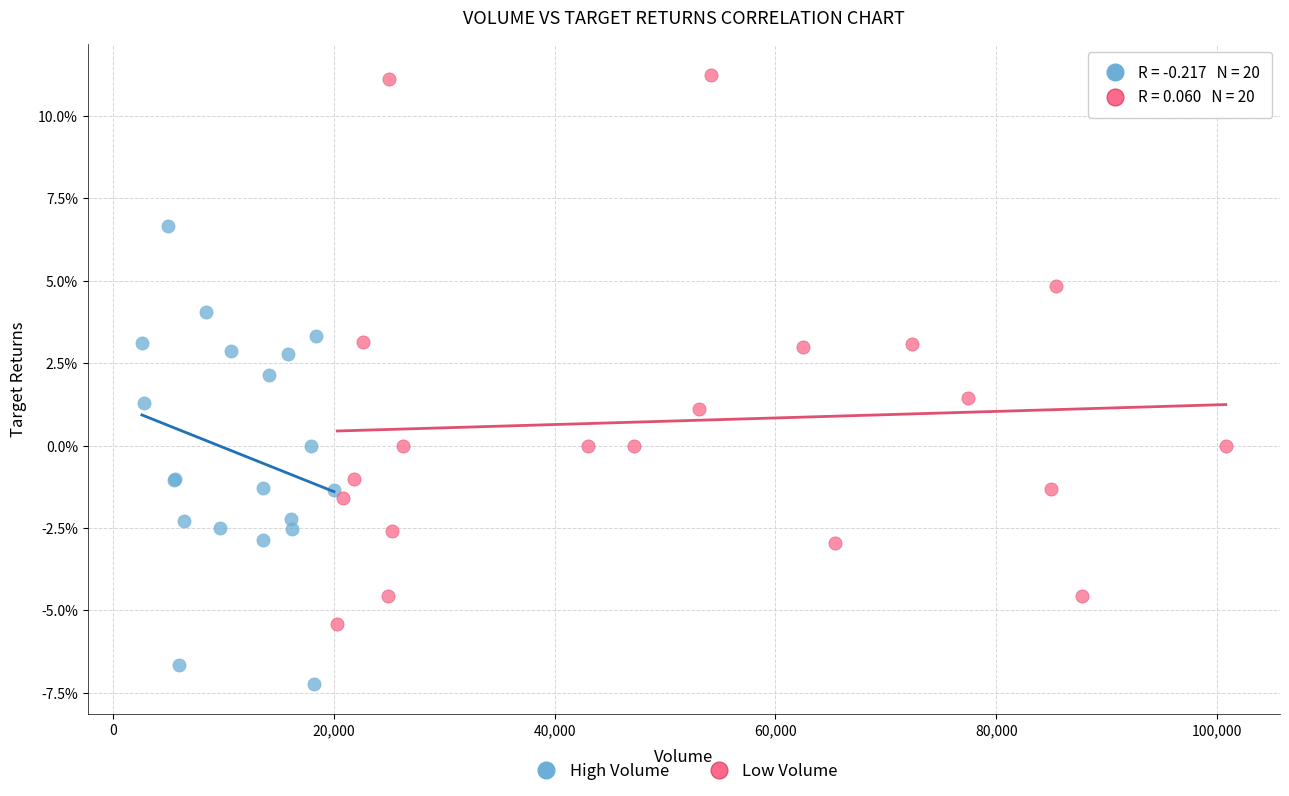

Which series reaches the maximum Y coordinate?

Low Volume